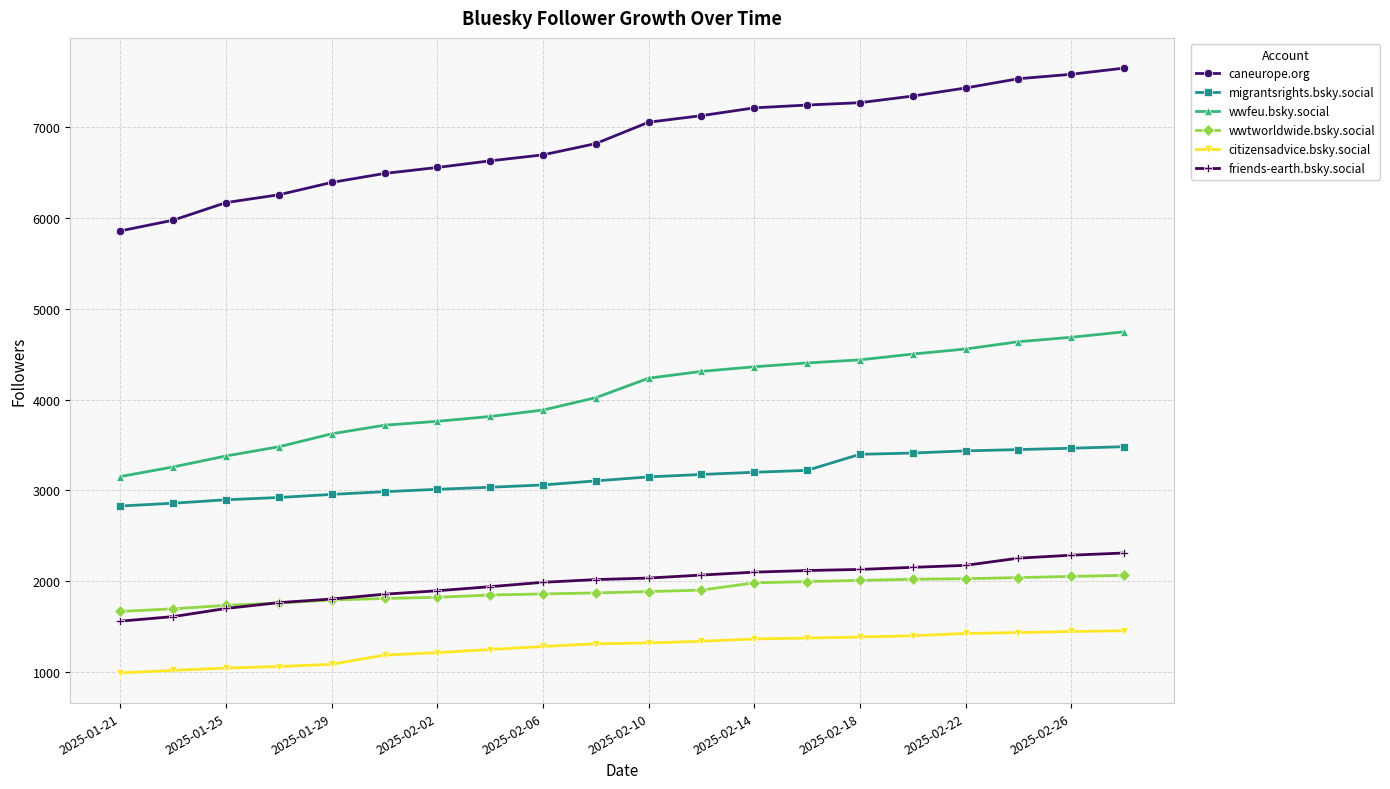

What is the minimum value shown in the chart?

987